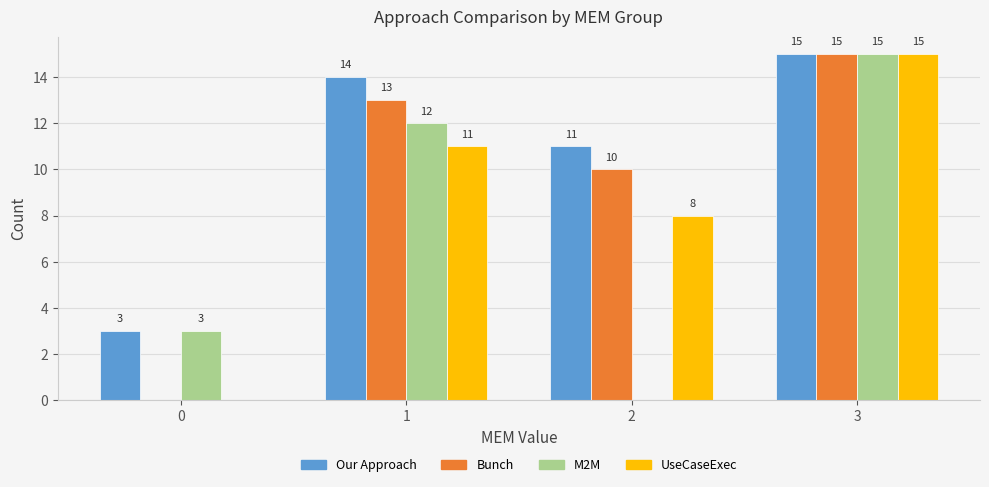

How many UseCaseExec values are between 8 and 15?

3